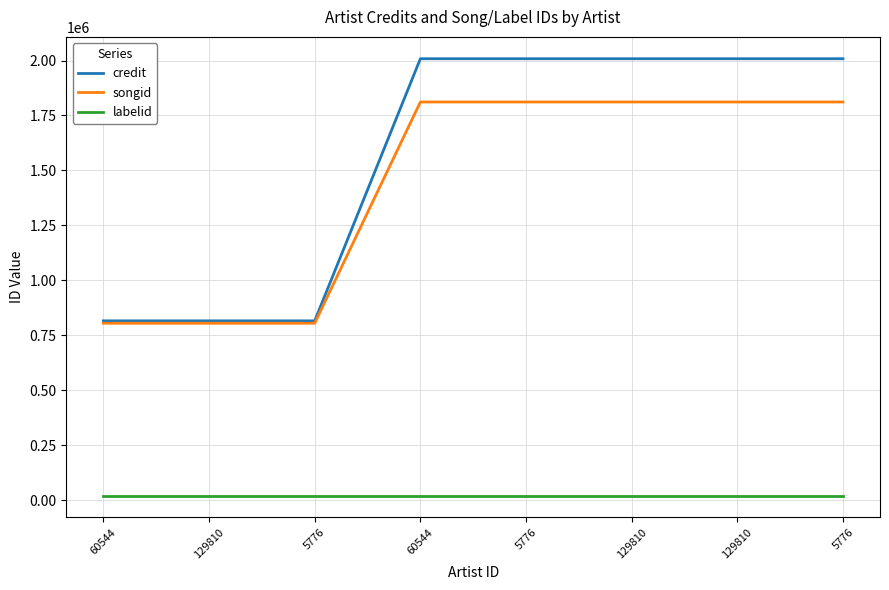

Which category has the lowest value across all series?

60544